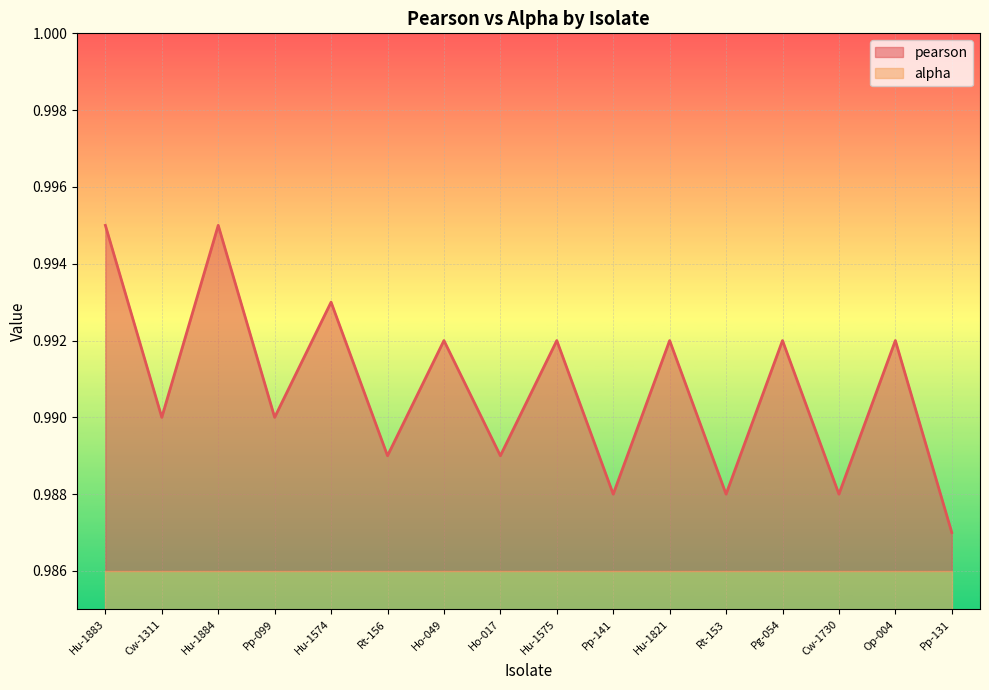

True or false: the data shows 1.0 at Op-004.

True